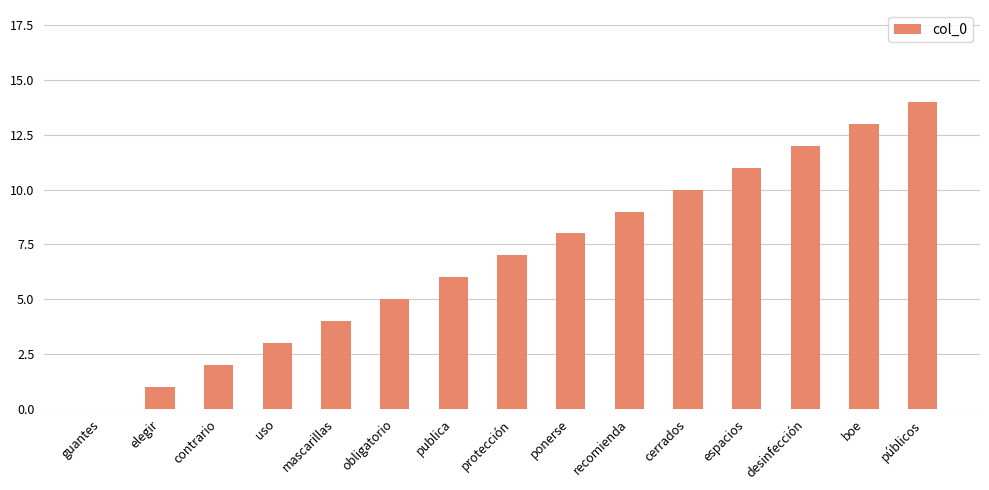

What is the approximate value at protección?

7